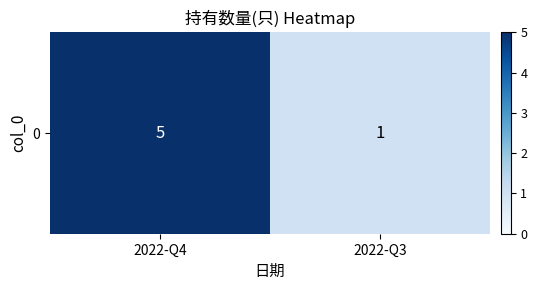

The chart shows a value of 5 at 2022-Q4. True or false?

True